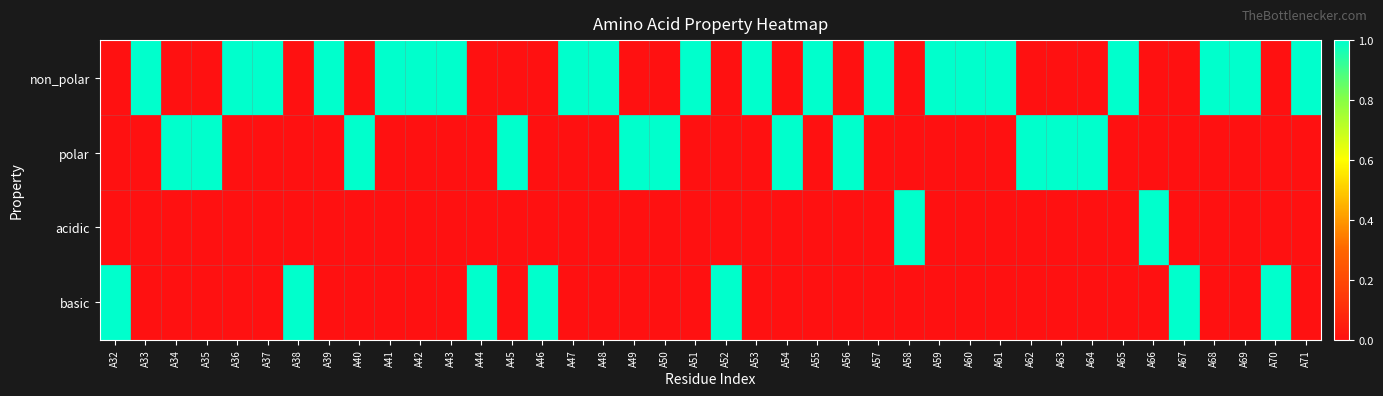

Reading right to left, transcribe all the data shown in this chart.

non_polar: A71=1	A70=0	A69=1	A68=1	A67=0	A66=0	A65=1	A64=0	A63=0	A62=0	A61=1	A60=1	A59=1	A58=0	A57=1	A56=0	A55=1	A54=0	A53=1	A52=0	A51=1	A50=0	A49=0	A48=1	A47=1	A46=0	A45=0	A44=0	A43=1	A42=1	A41=1	A40=0	A39=1	A38=0	A37=1	A36=1	A35=0	A34=0	A33=1	A32=0
polar: A71=0	A70=0	A69=0	A68=0	A67=0	A66=0	A65=0	A64=1	A63=1	A62=1	A61=0	A60=0	A59=0	A58=0	A57=0	A56=1	A55=0	A54=1	A53=0	A52=0	A51=0	A50=1	A49=1	A48=0	A47=0	A46=0	A45=1	A44=0	A43=0	A42=0	A41=0	A40=1	A39=0	A38=0	A37=0	A36=0	A35=1	A34=1	A33=0	A32=0
acidic: A71=0	A70=0	A69=0	A68=0	A67=0	A66=1	A65=0	A64=0	A63=0	A62=0	A61=0	A60=0	A59=0	A58=1	A57=0	A56=0	A55=0	A54=0	A53=0	A52=0	A51=0	A50=0	A49=0	A48=0	A47=0	A46=0	A45=0	A44=0	A43=0	A42=0	A41=0	A40=0	A39=0	A38=0	A37=0	A36=0	A35=0	A34=0	A33=0	A32=0
basic: A71=0	A70=1	A69=0	A68=0	A67=1	A66=0	A65=0	A64=0	A63=0	A62=0	A61=0	A60=0	A59=0	A58=0	A57=0	A56=0	A55=0	A54=0	A53=0	A52=1	A51=0	A50=0	A49=0	A48=0	A47=0	A46=1	A45=0	A44=1	A43=0	A42=0	A41=0	A40=0	A39=0	A38=1	A37=0	A36=0	A35=0	A34=0	A33=0	A32=1